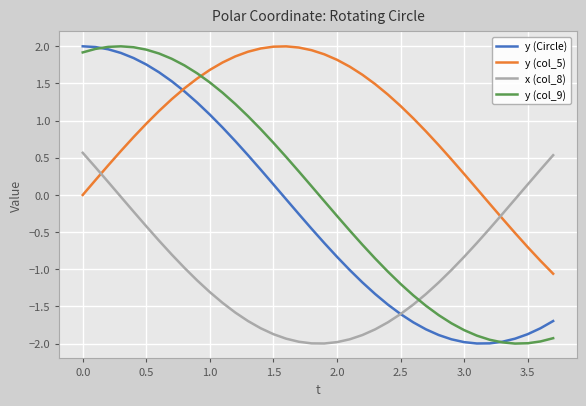

At how many categories does at least one series exceed -1?

38